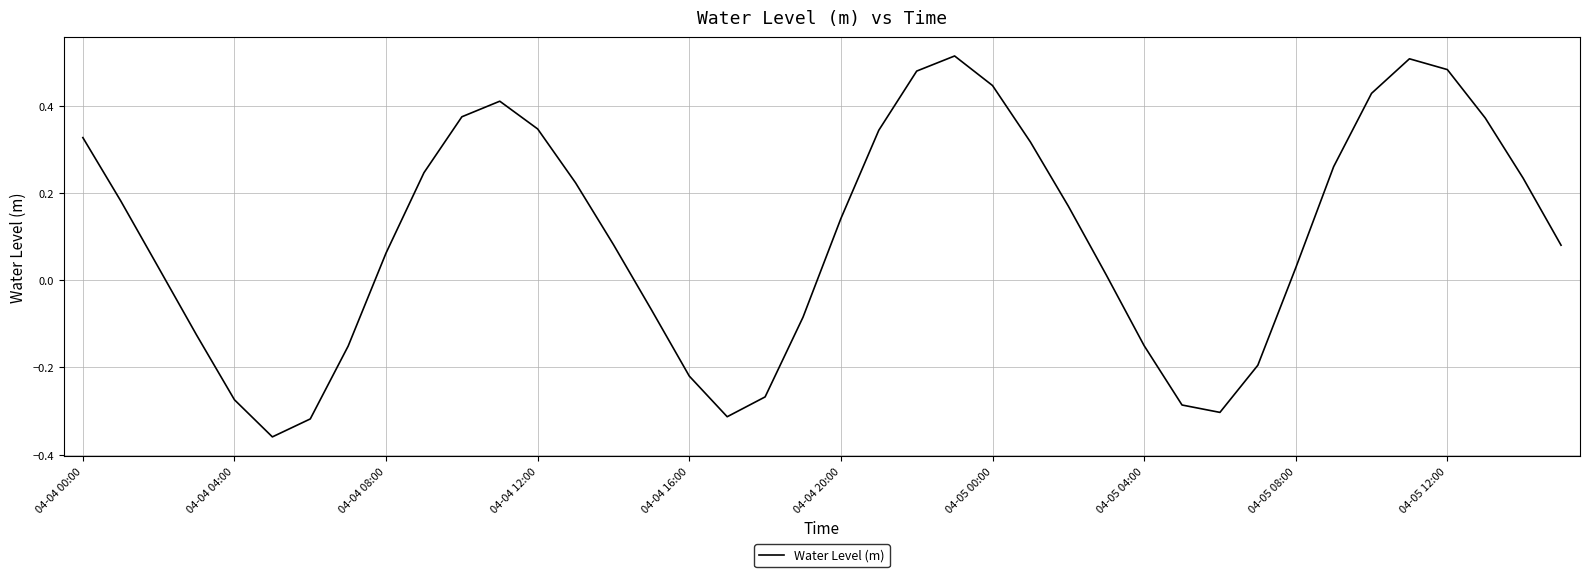

What is the difference between the maximum and minimum values?

0.9